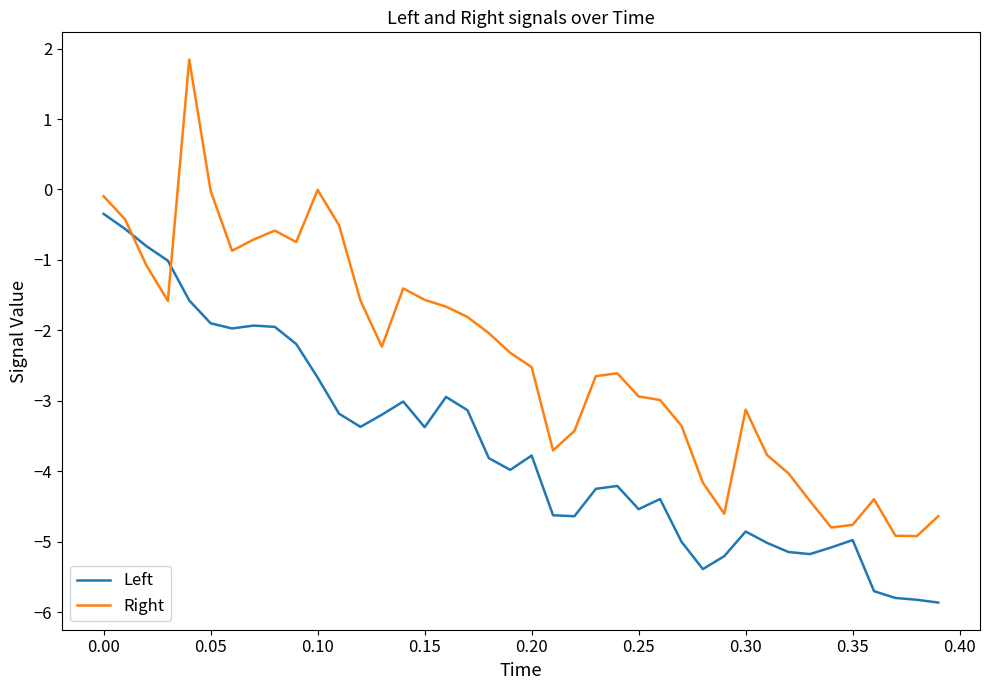

What is the average value of the Left series?

-3.7